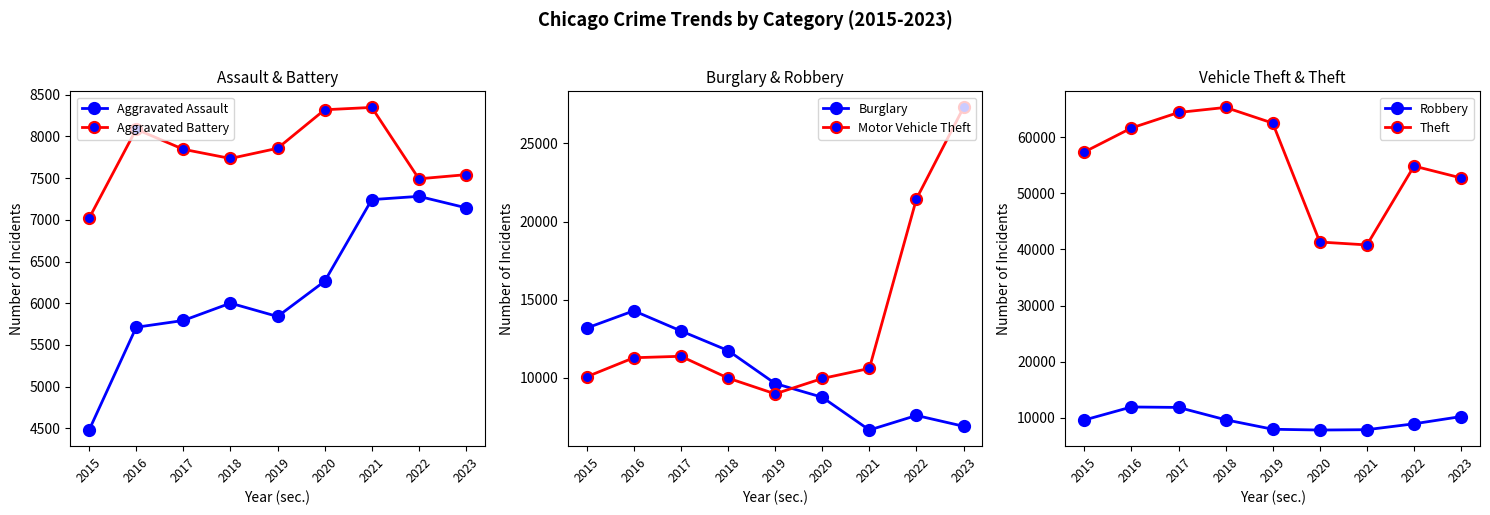

What is the sum of all Robbery values?

86148